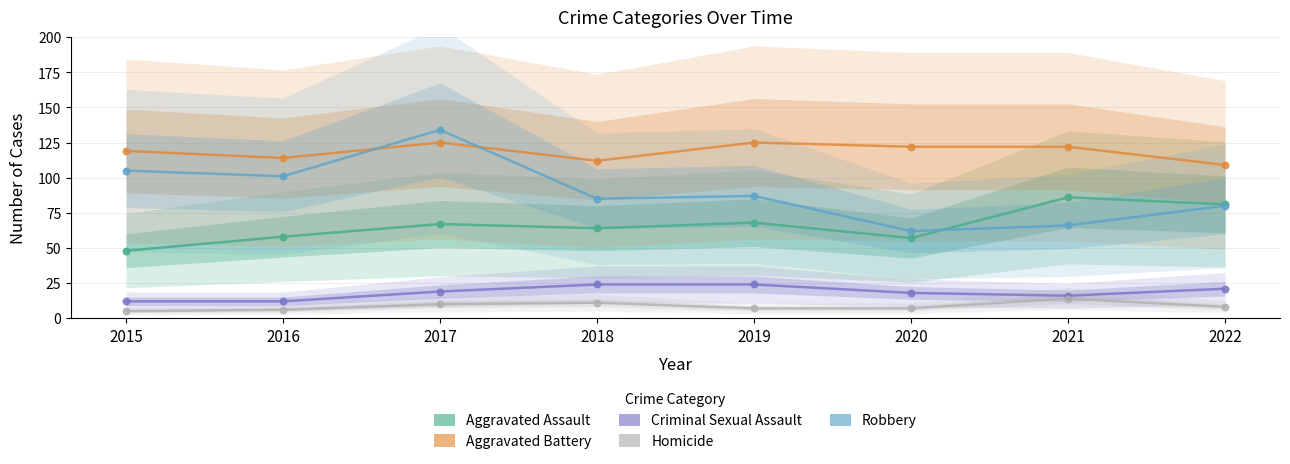

Which series has the largest Y range (max minus min)?

Robbery